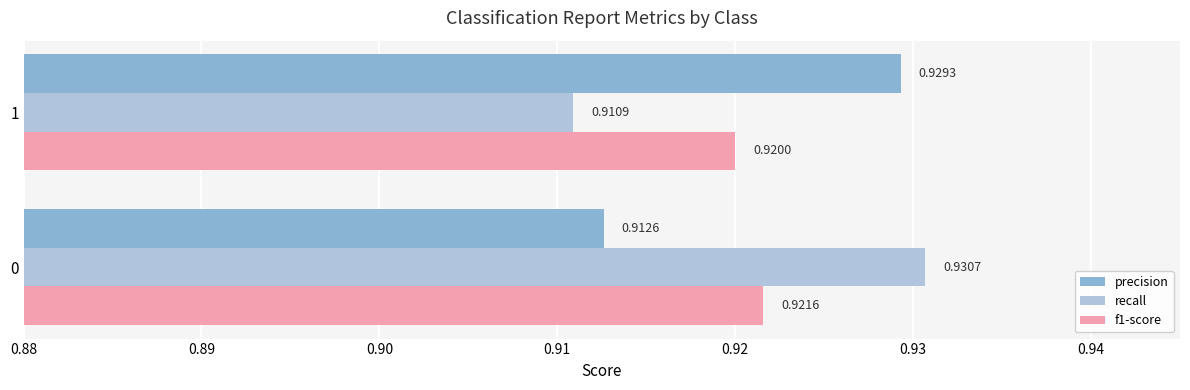

Which series has the largest range (max minus min)?

recall